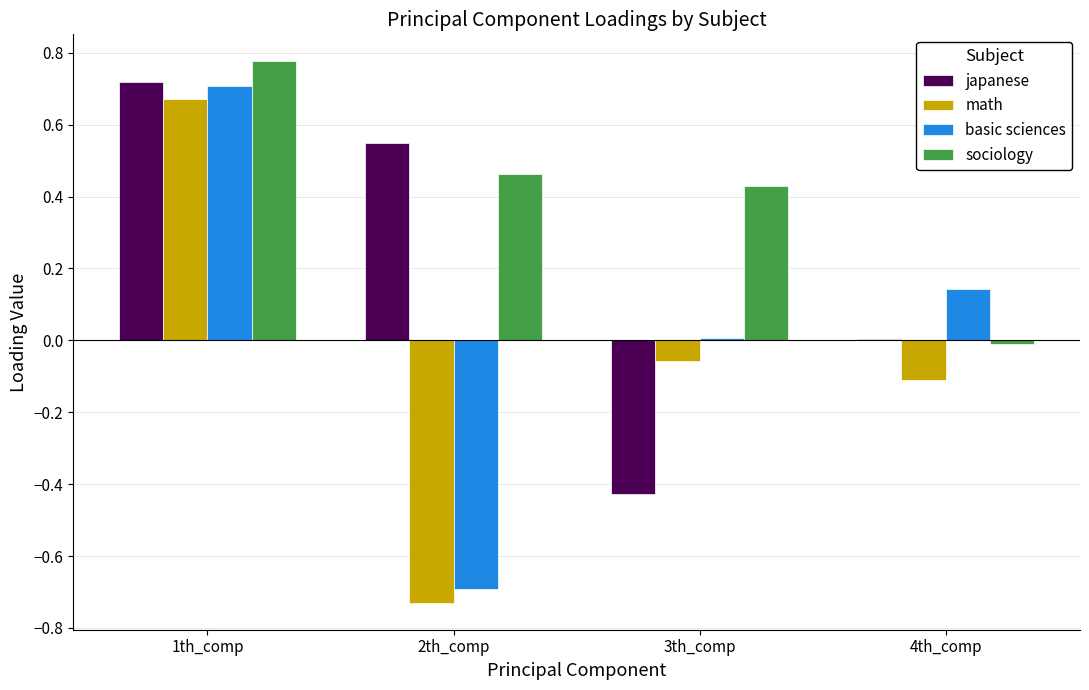

Which series has the widest spread of values?

math